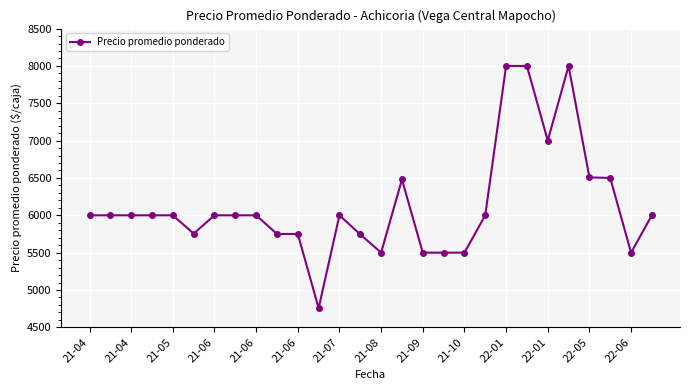

True or false: there are more than 0 points higher than both neighbors.

True